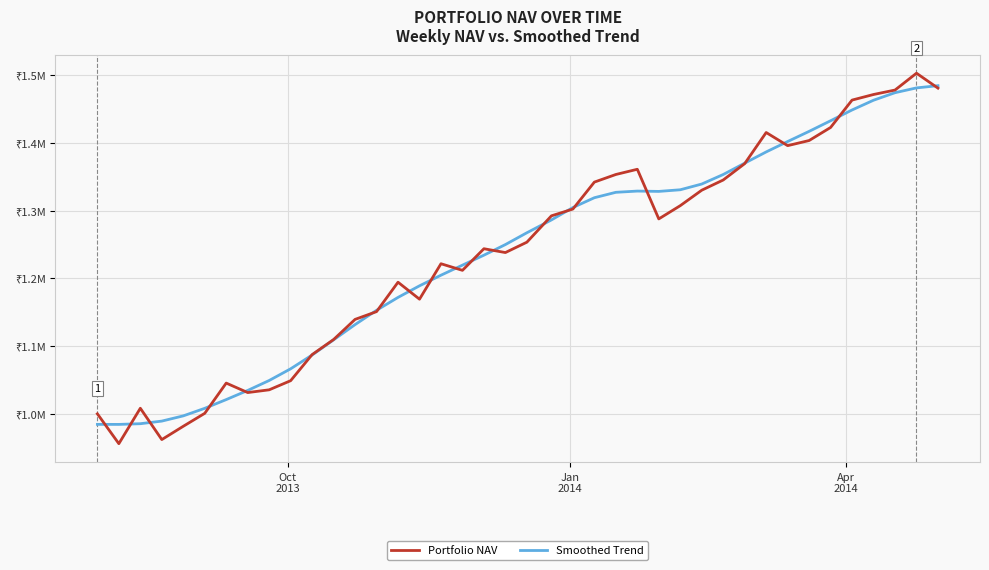

What are all the series names shown in the legend?

Portfolio NAV, Smoothed Trend